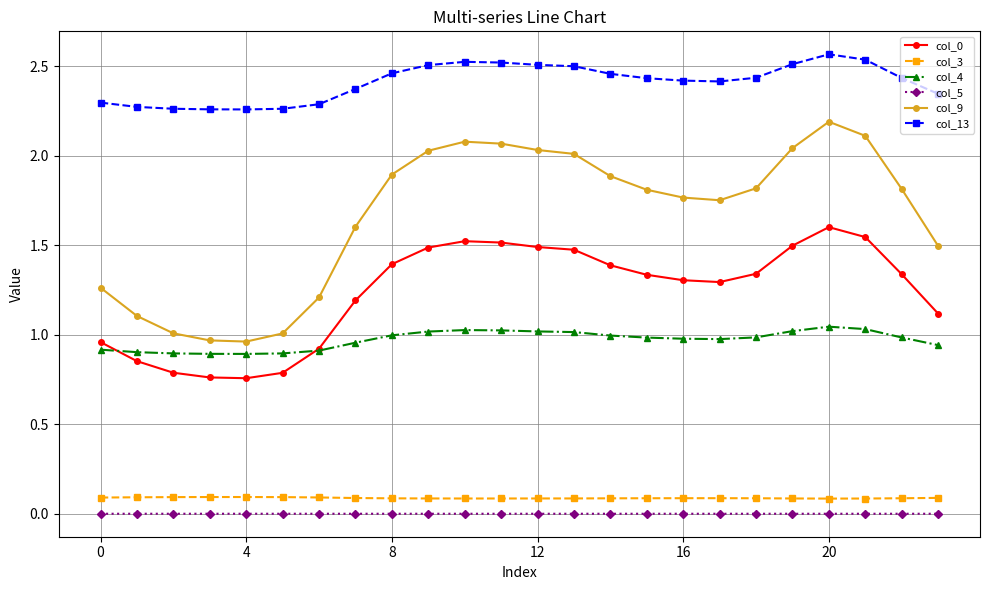

True or false: col_3 has more than 0 points higher than both neighbors.

True